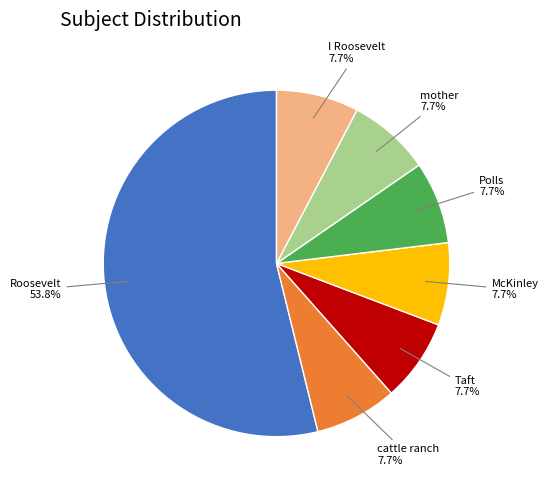

Which slice is the largest?

Roosevelt